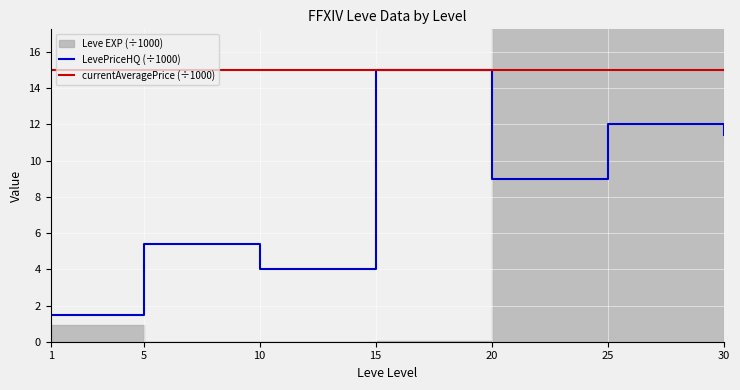

What is the sum of all currentAveragePrice (÷1000) values?

105.0